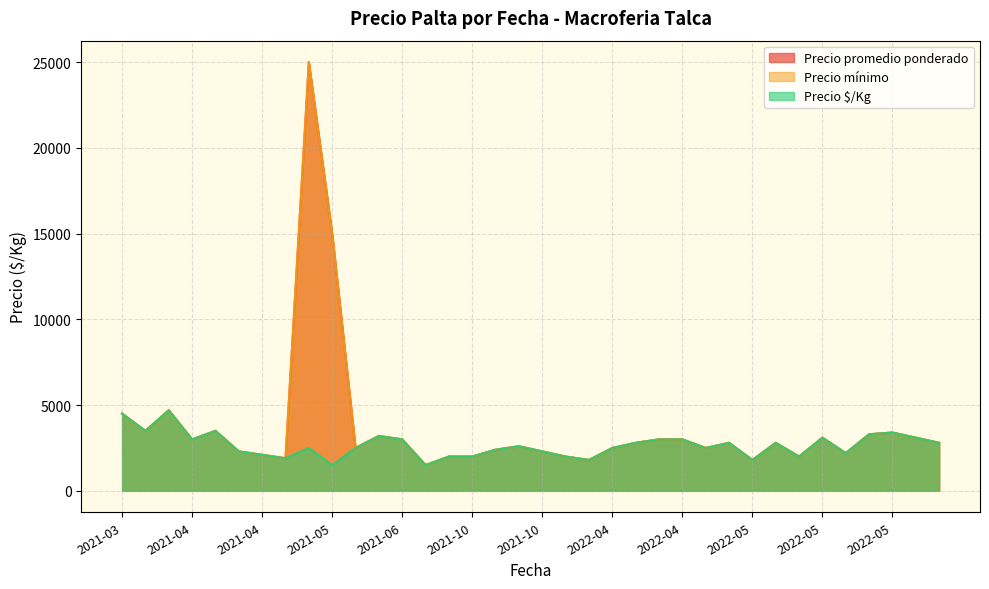

In Precio promedio ponderado, how many points are higher than both neighbors (excluding endpoints)?

9